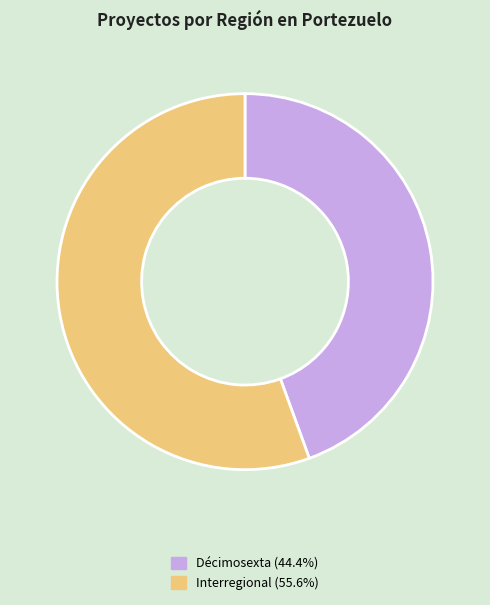

Do Décimosexta and Interregional together represent more than half of the pie?

Yes